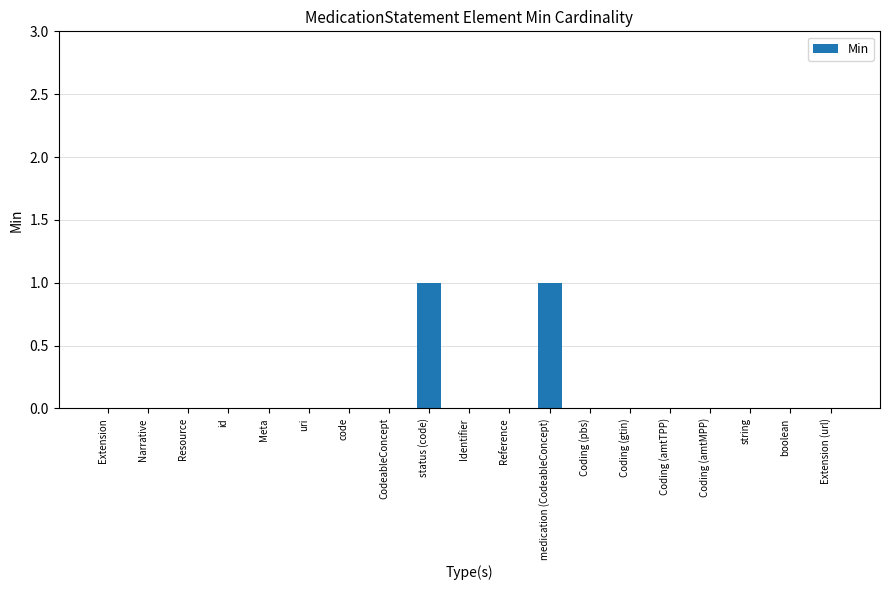

Reading left to right, transcribe all the data shown in this chart.

Extension=0	Narrative=0	Resource=0	id=0	Meta=0	uri=0	code=0	CodeableConcept=0	status (code)=1	Identifier=0	Reference=0	medication (CodeableConcept)=1	Coding (pbs)=0	Coding (gtin)=0	Coding (amtTPP)=0	Coding (amtMPP)=0	string=0	boolean=0	Extension (url)=0